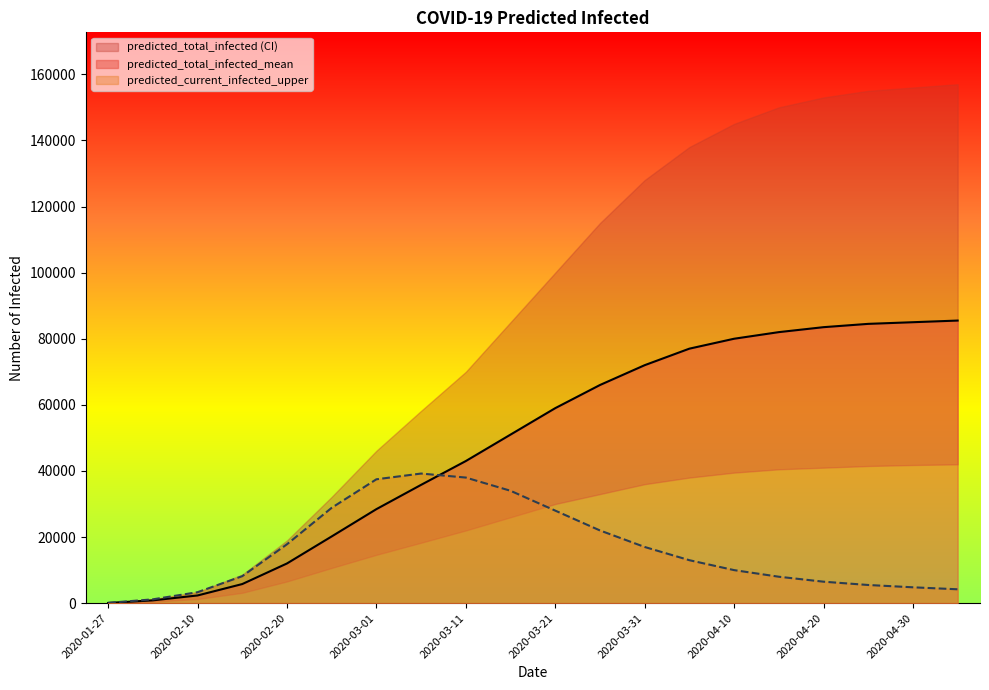

At which label does predicted_total_infected_upper reach its minimum?

2020-01-27